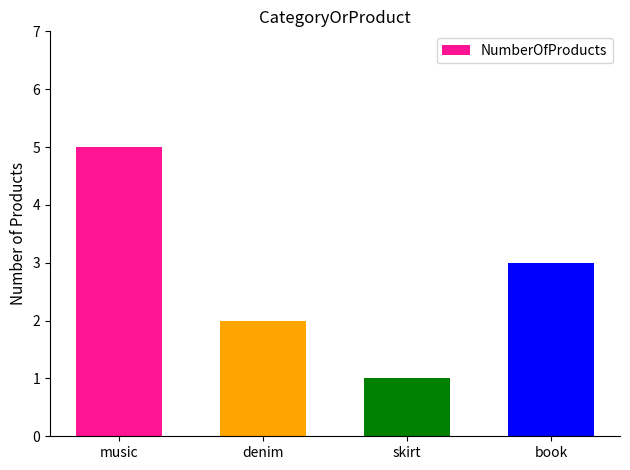

List the labels in order of value, largest first.

music, book, denim, skirt